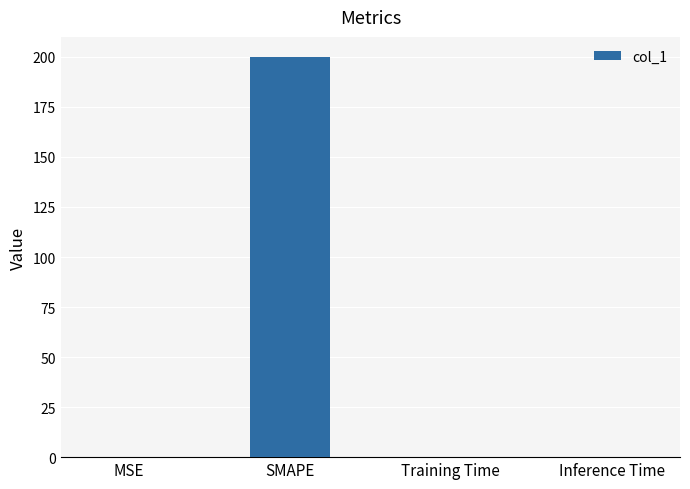

What is the maximum value shown in the chart?

200.0